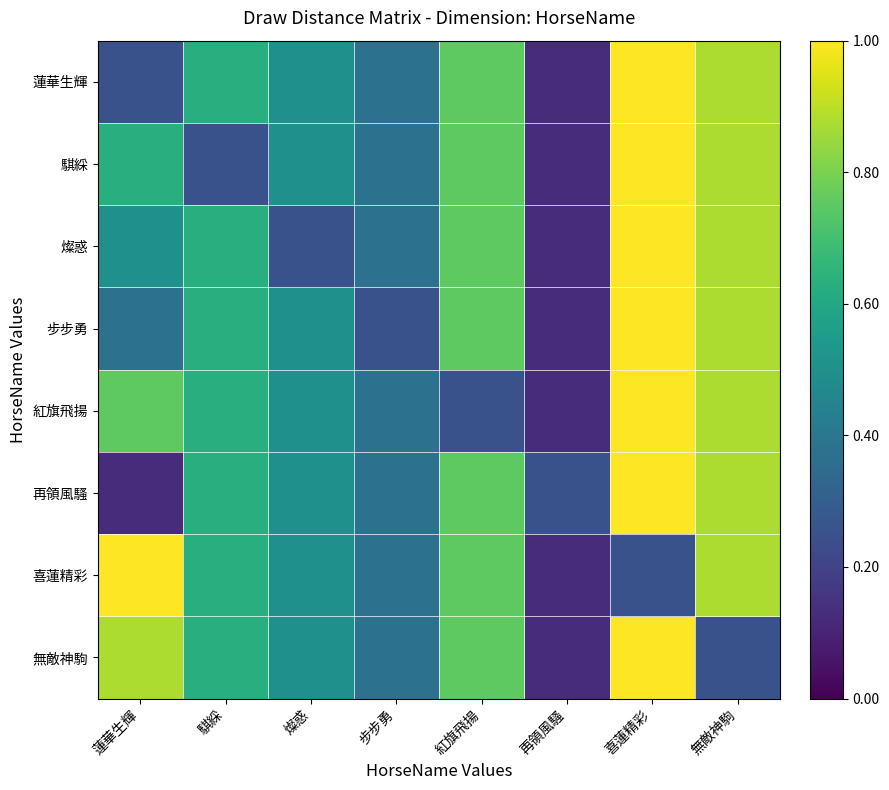

Reading right to left, transcribe all the data shown in this chart.

蓮華生輝: 無敵神駒=0.9	喜蓮精彩=1.0	再領風騷=0.1	紅旗飛揚=0.8	步步勇=0.4	燦惑=0.5	騏綵=0.6	蓮華生輝=0.2
騏綵: 無敵神駒=0.9	喜蓮精彩=1.0	再領風騷=0.1	紅旗飛揚=0.8	步步勇=0.4	燦惑=0.5	騏綵=0.2	蓮華生輝=0.6
燦惑: 無敵神駒=0.9	喜蓮精彩=1.0	再領風騷=0.1	紅旗飛揚=0.8	步步勇=0.4	燦惑=0.2	騏綵=0.6	蓮華生輝=0.5
步步勇: 無敵神駒=0.9	喜蓮精彩=1.0	再領風騷=0.1	紅旗飛揚=0.8	步步勇=0.2	燦惑=0.5	騏綵=0.6	蓮華生輝=0.4
紅旗飛揚: 無敵神駒=0.9	喜蓮精彩=1.0	再領風騷=0.1	紅旗飛揚=0.2	步步勇=0.4	燦惑=0.5	騏綵=0.6	蓮華生輝=0.8
再領風騷: 無敵神駒=0.9	喜蓮精彩=1.0	再領風騷=0.2	紅旗飛揚=0.8	步步勇=0.4	燦惑=0.5	騏綵=0.6	蓮華生輝=0.1
喜蓮精彩: 無敵神駒=0.9	喜蓮精彩=0.2	再領風騷=0.1	紅旗飛揚=0.8	步步勇=0.4	燦惑=0.5	騏綵=0.6	蓮華生輝=1.0
無敵神駒: 無敵神駒=0.2	喜蓮精彩=1.0	再領風騷=0.1	紅旗飛揚=0.8	步步勇=0.4	燦惑=0.5	騏綵=0.6	蓮華生輝=0.9